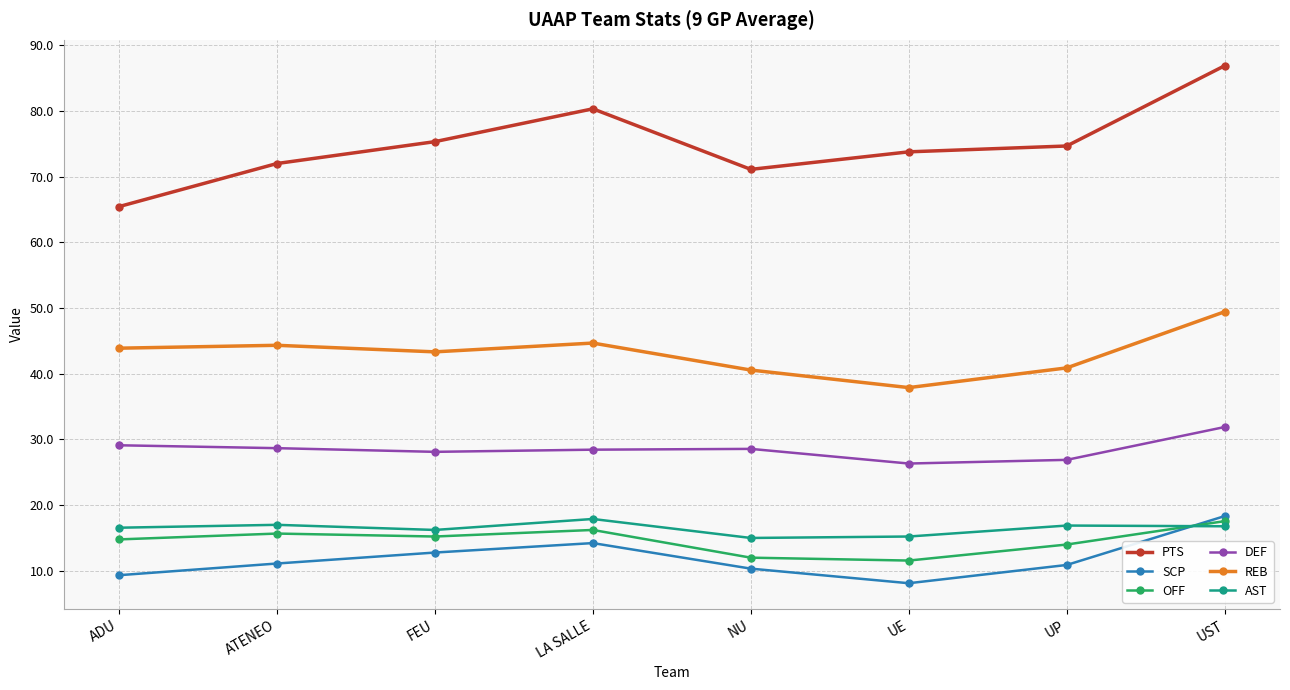

What is the approximate value of PTS at LA SALLE?

80.3